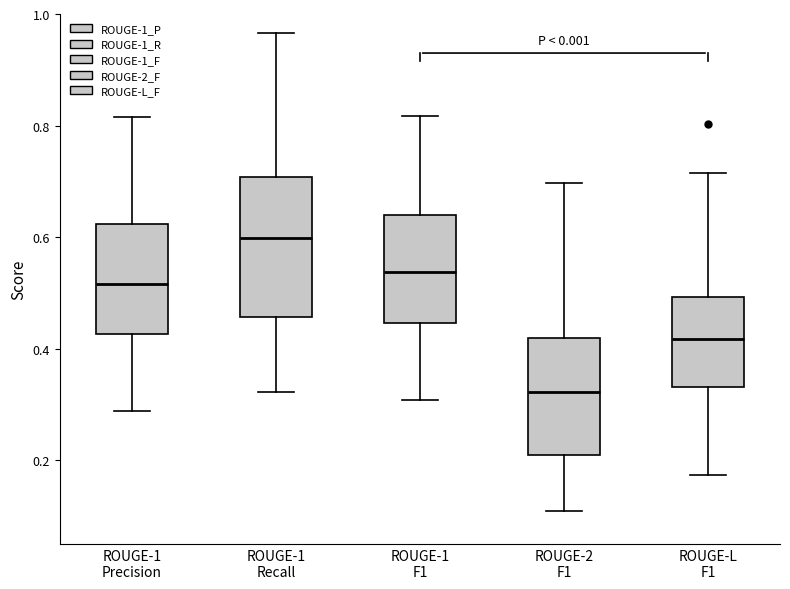

Reading left to right, read every box against the y-axis: the position of its median line, the range the box covers, and the ends of its whiskers. The values are not printed on the chart, so give them approximately, as read against the axis.

ROUGE-1 Precision: median 0.52, box 0.42 to 0.62, whiskers 0.28 to 0.82
ROUGE-1 Recall: median 0.60, box 0.46 to 0.70, whiskers 0.32 to 0.96
ROUGE-1 F1: median 0.54, box 0.44 to 0.64, whiskers 0.30 to 0.82
ROUGE-2 F1: median 0.32, box 0.20 to 0.42, whiskers 0.10 to 0.70
ROUGE-L F1: median 0.42, box 0.34 to 0.50, whiskers 0.18 to 0.72